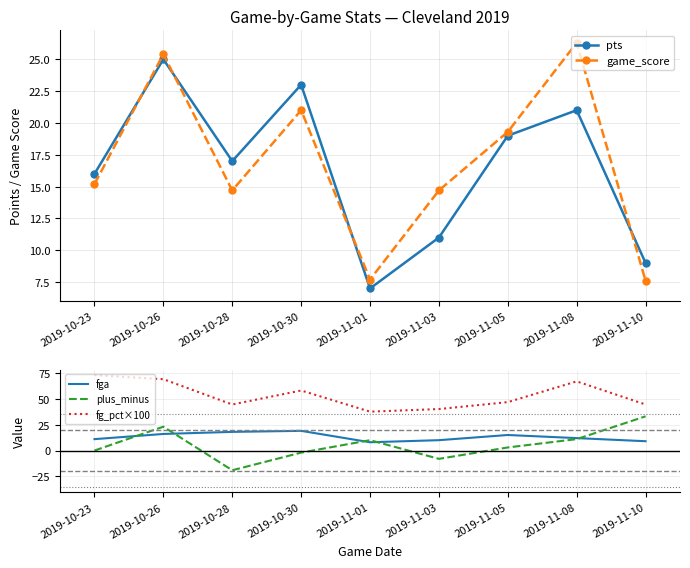

Which category has the lowest value in the game_score series?

2019-11-10